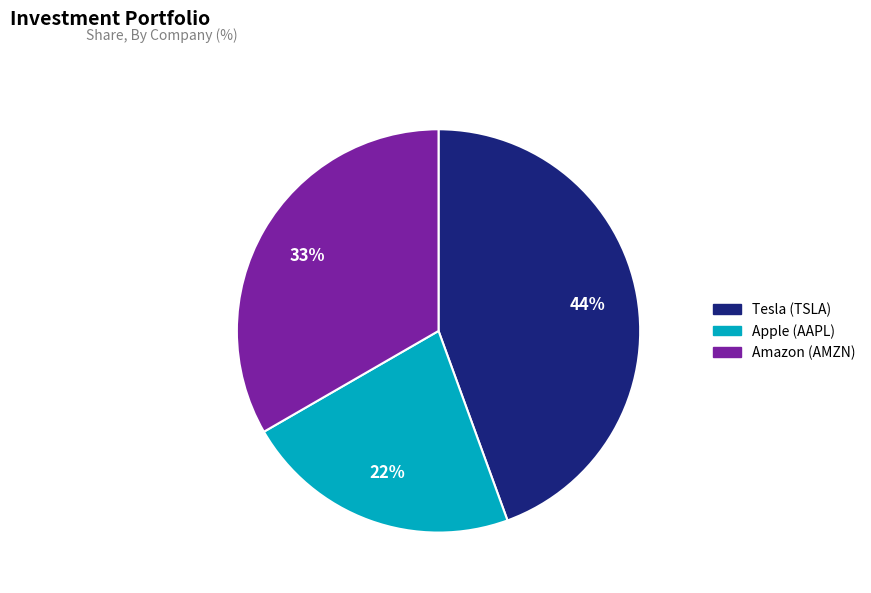

How many segments does this pie chart have?

3